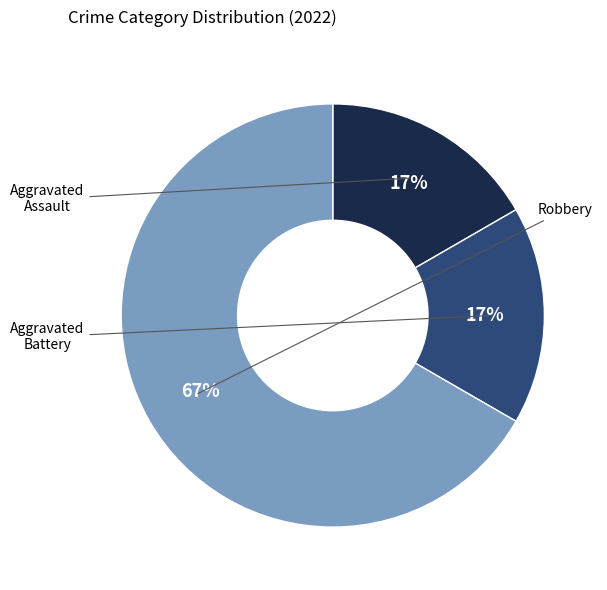

How many slices are in this pie chart?

3